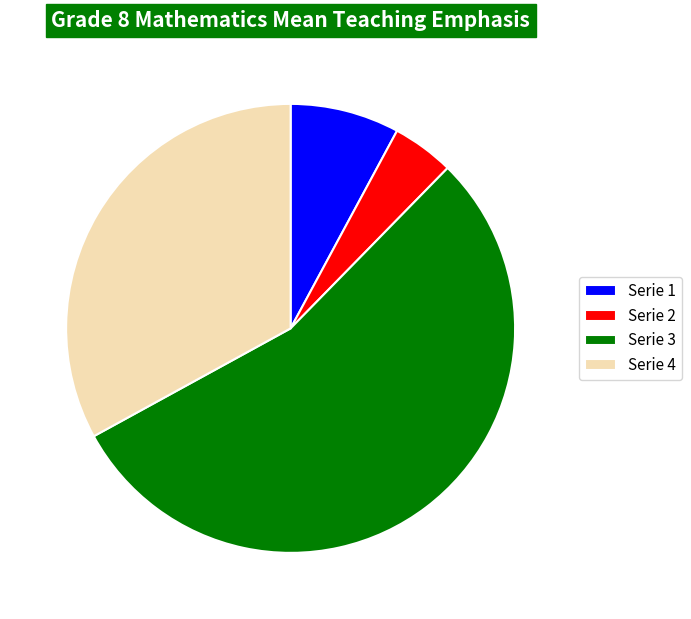

Is Serie 2 the majority of the pie?

No